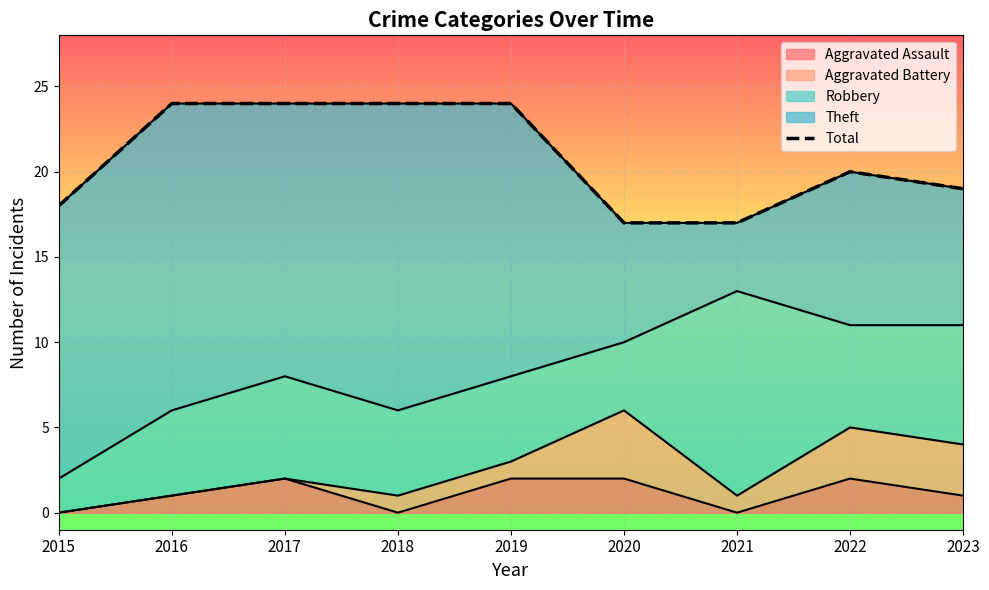

What is the difference between the second highest and minimum values?

7